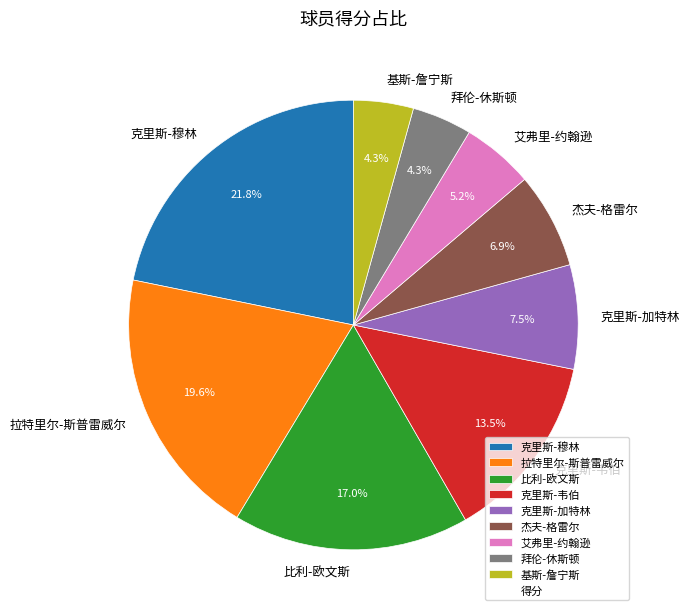

Which slice is the largest?

克里斯-穆林